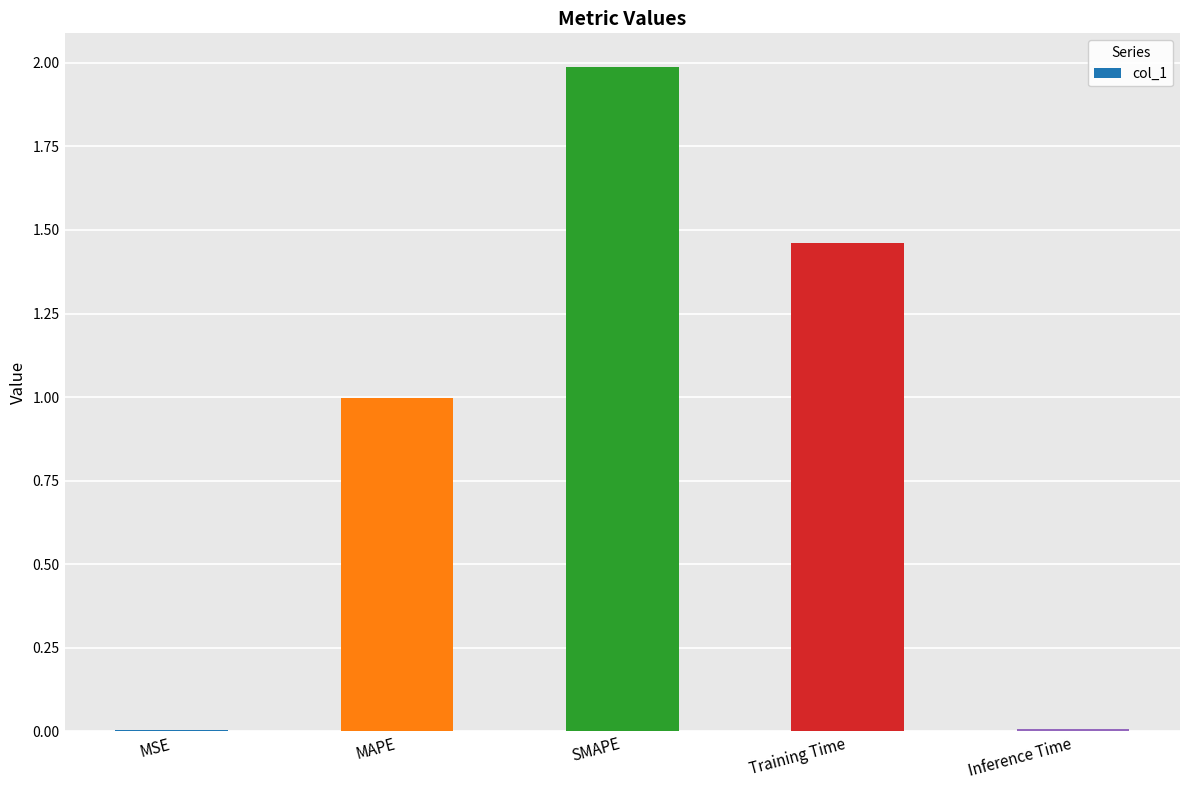

The chart shows a value of 1.5 at MAPE. True or false?

False